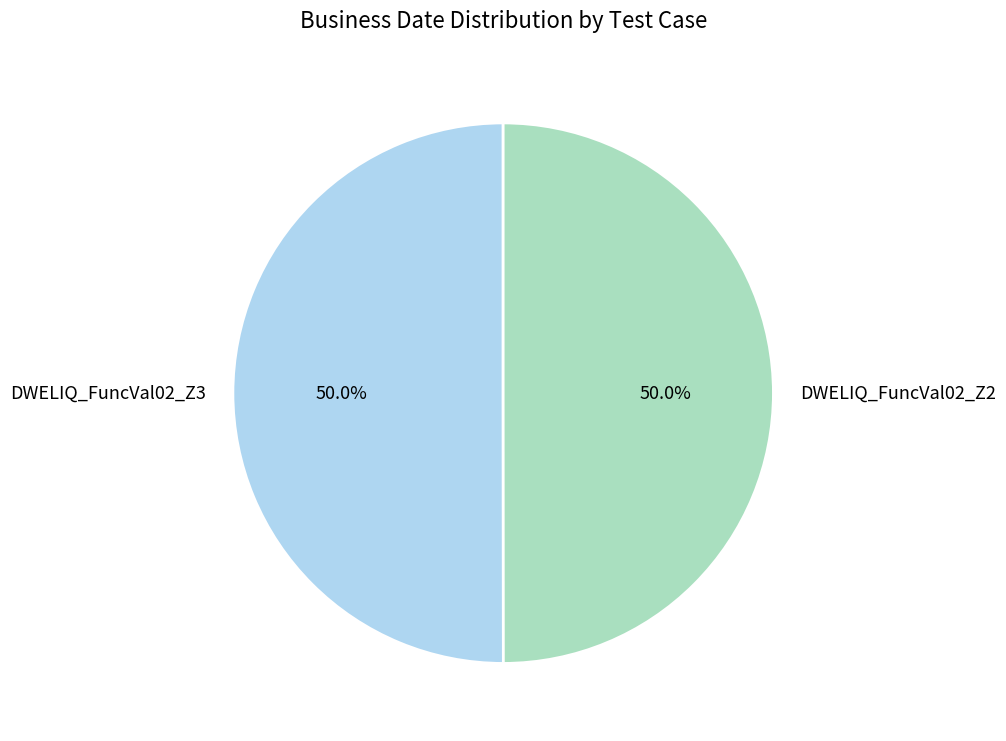

Count the number of slices in the pie.

2